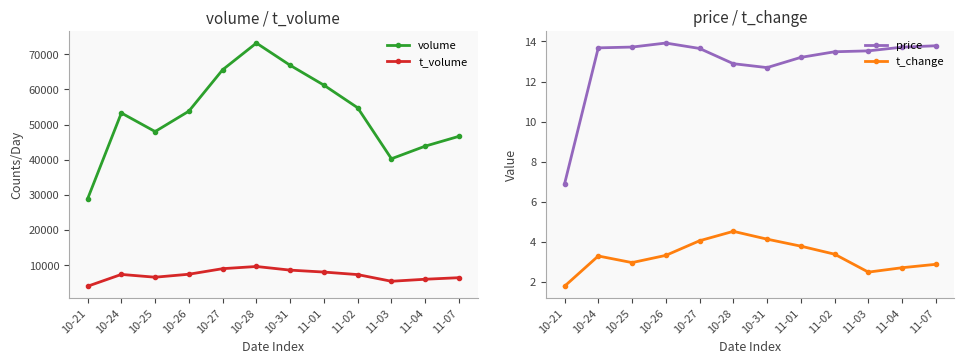

How many data points does each series have?

12